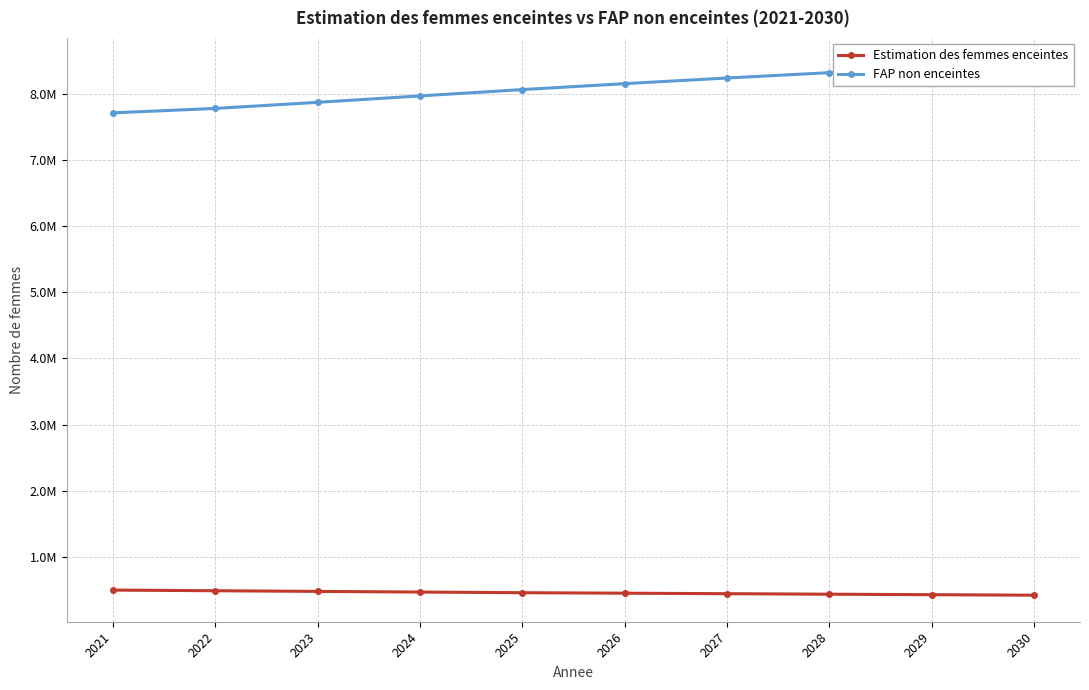

What is the maximum value shown in the chart?

8441509.4